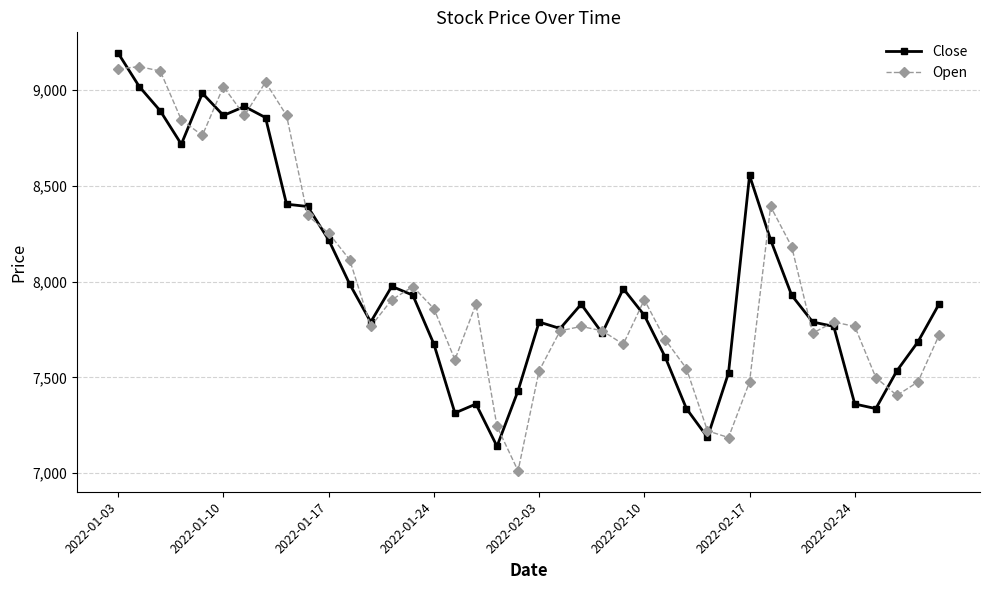

What is the value of the Close point at the 33rd from the left?

7929